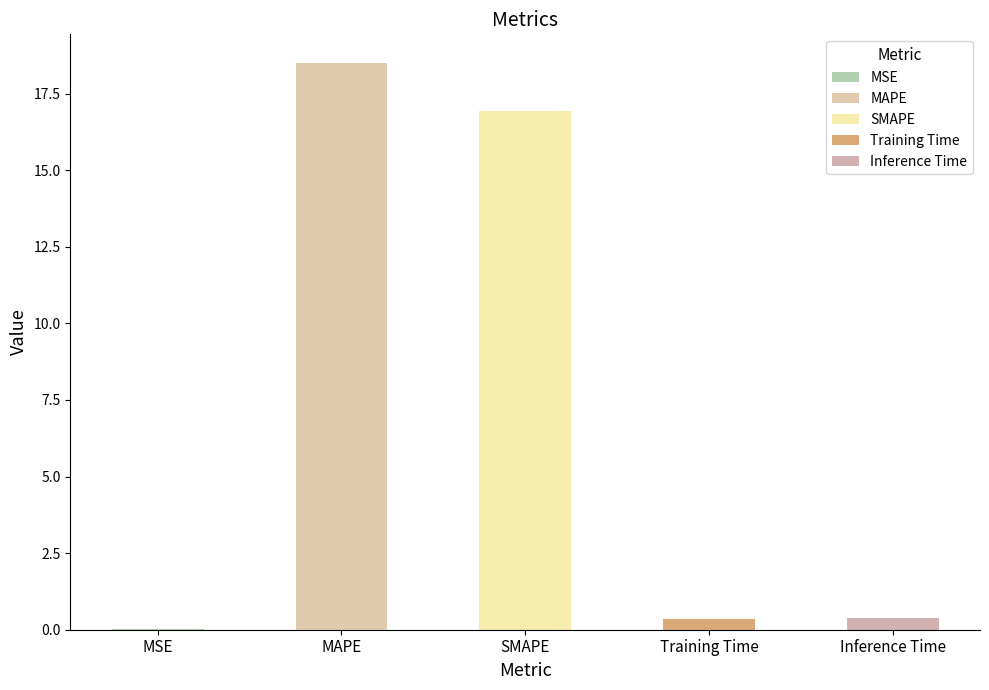

Rank the categories by value from lowest to highest.

MSE, Training Time, Inference Time, SMAPE, MAPE